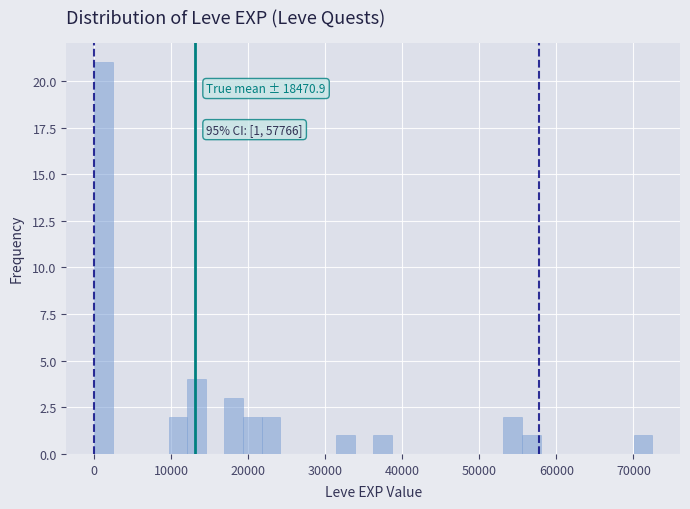

Around what value on the x-axis is the tallest bar? Give the approximate position of its centre, as read against the axis.

1000